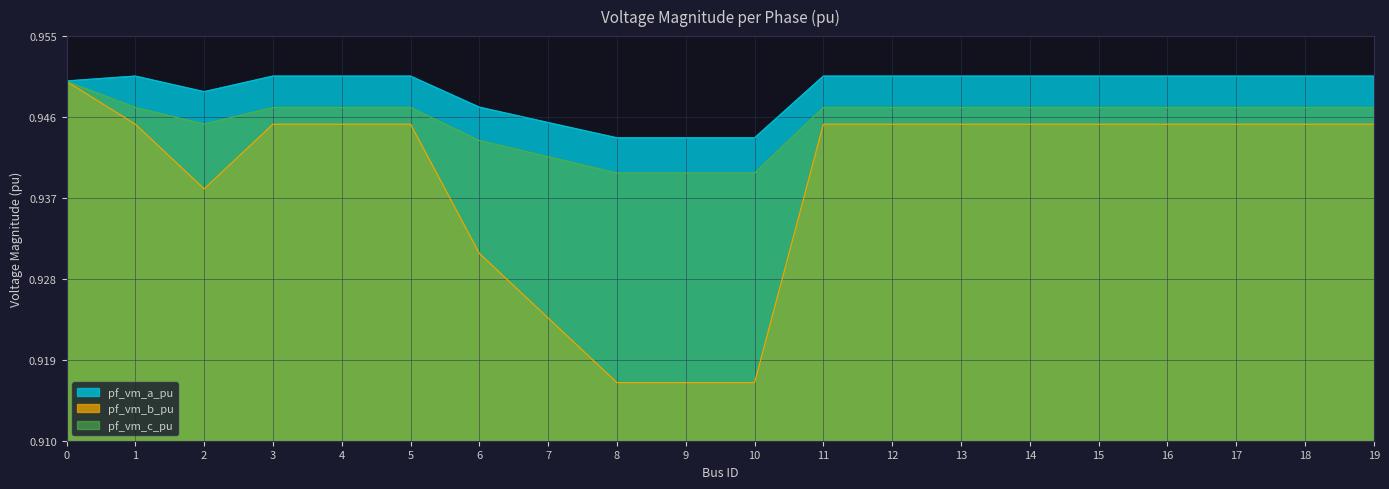

List the series in order of their peak value, highest first.

pf_vm_a_pu, pf_vm_c_pu, pf_vm_b_pu